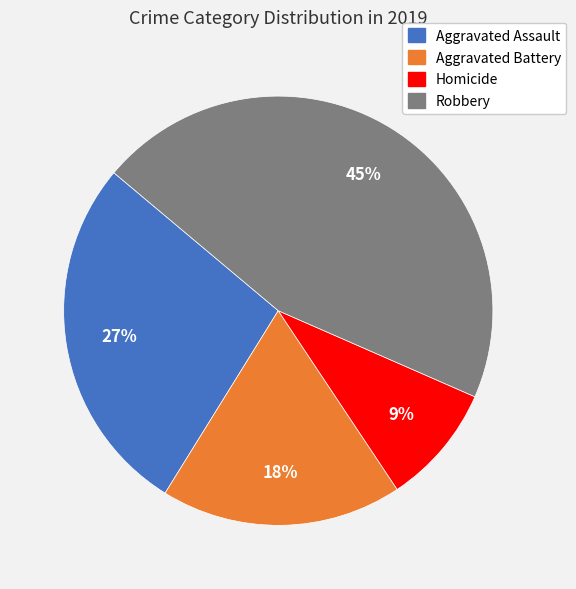

Does any single category account for the majority?

No